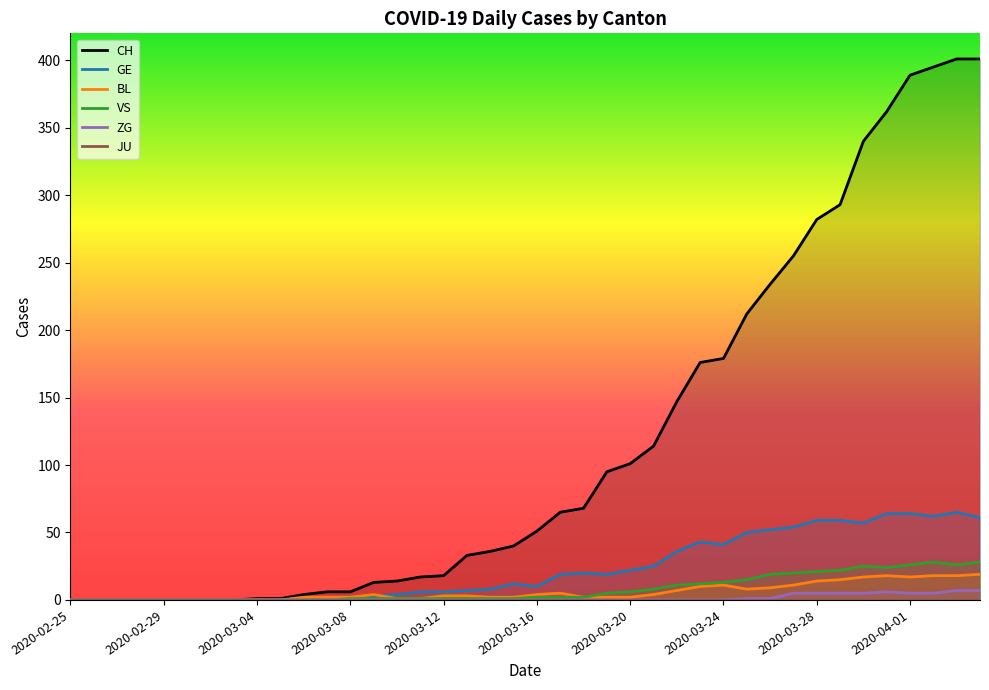

Is it true that CH equals 40 at 2020-03-15?

True